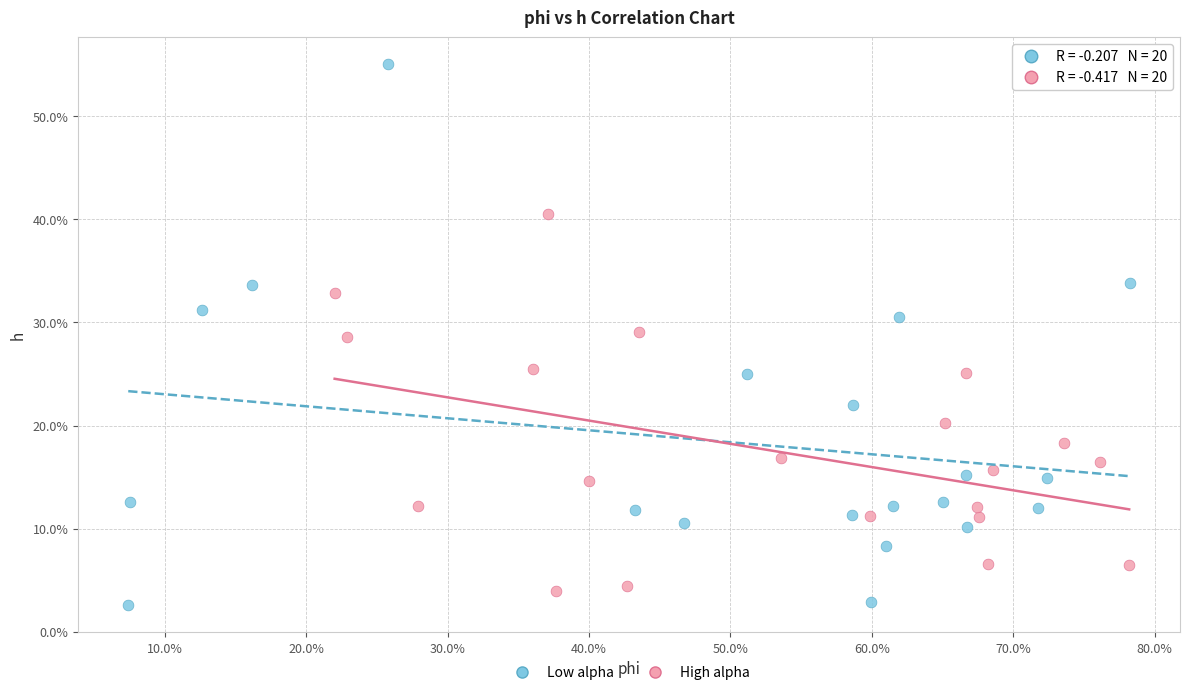

Which series reaches the minimum Y coordinate?

Low alpha